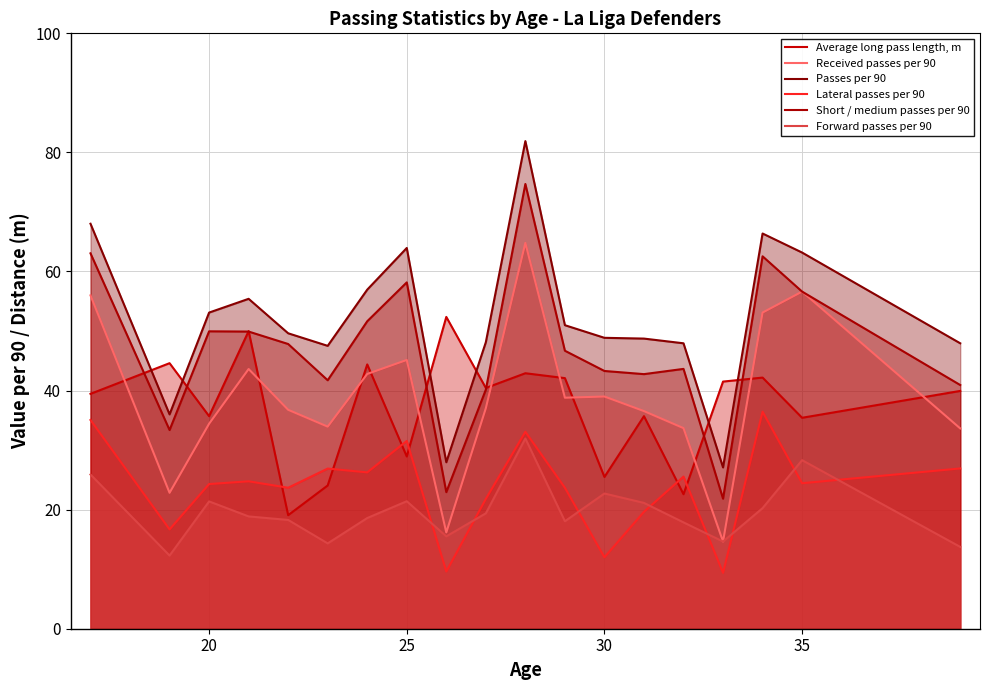

Which series has the largest total across all categories?

Passes per 90